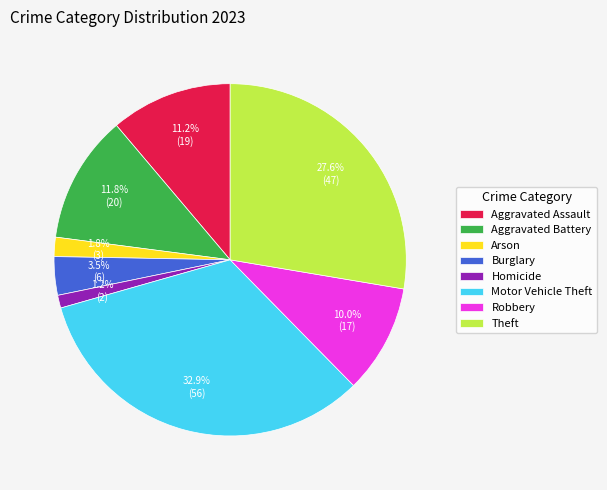

Does any single category account for the majority?

No